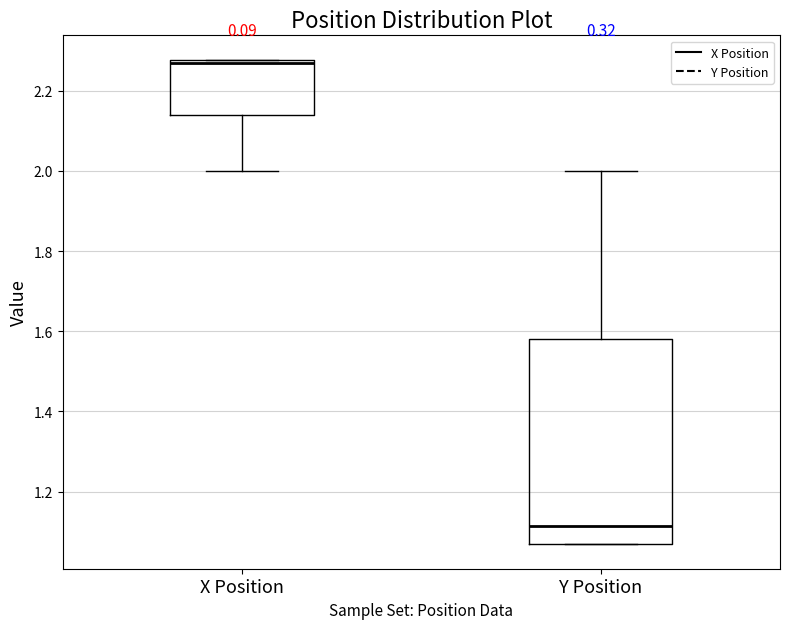

Where does the median line of the box for X Position sit on the y-axis? The values are not printed on the chart, so give them approximately, as read against the axis.

2.26